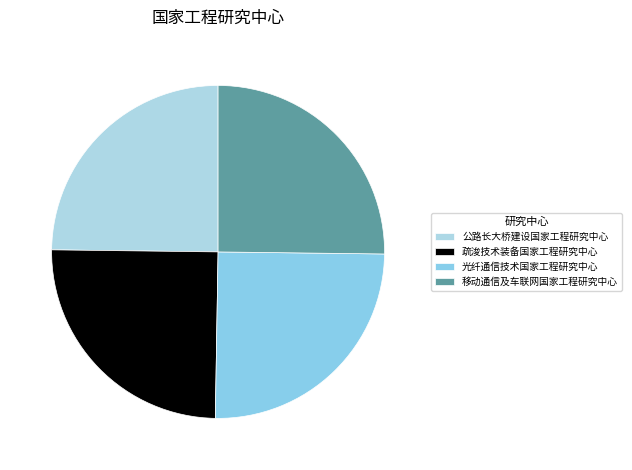

Combined, what portion of the pie is 疏浚技术装备国家工程研究中心 and 公路长大桥建设国家工程研究中心?

49.7%